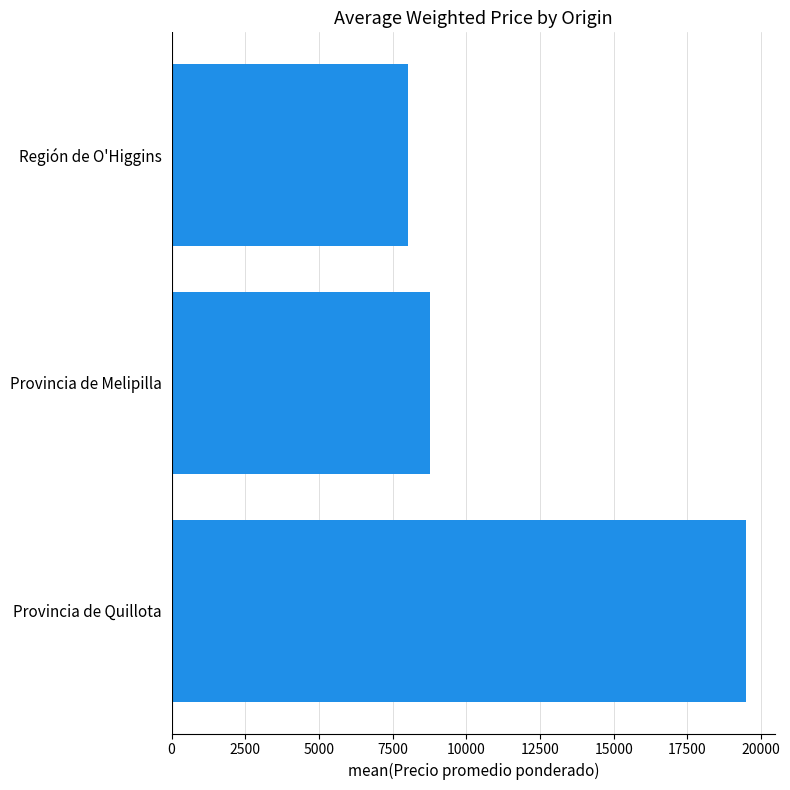

List the labels in order of value, smallest first.

Región de O'Higgins, Provincia de Melipilla, Provincia de Quillota